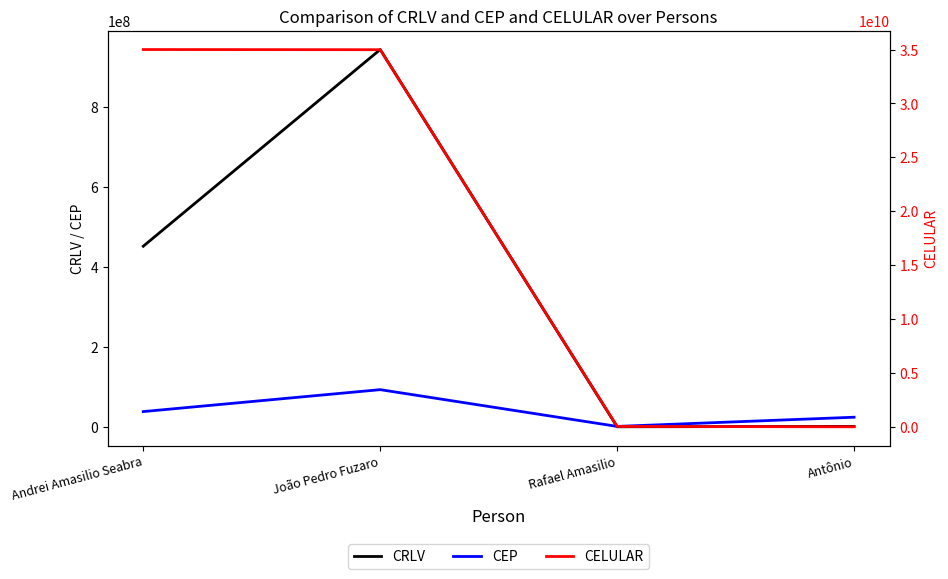

Which category has the lowest value across all series?

Rafael Amasilio